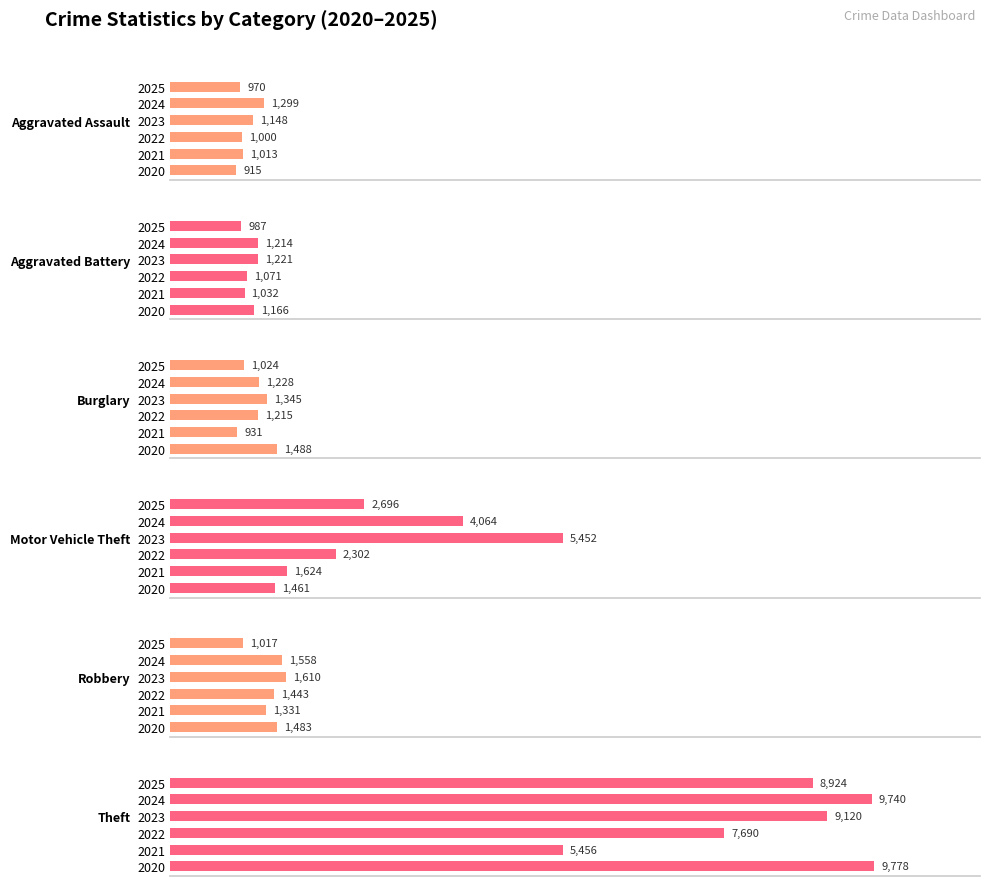

What is the average value of the Motor Vehicle Theft series?

2933